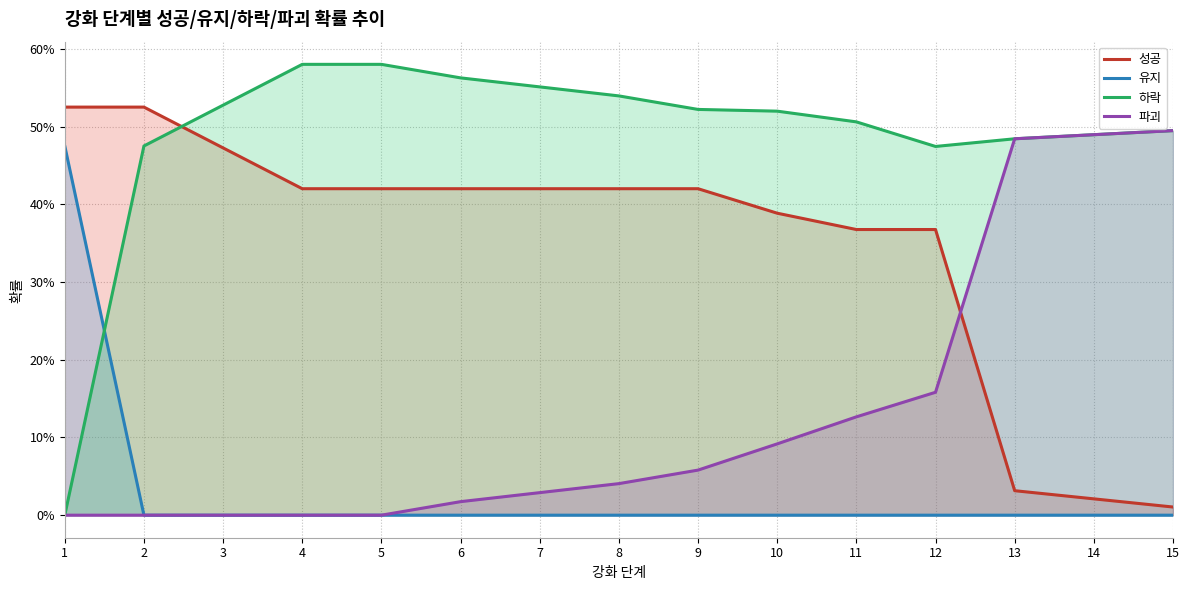

Which series has the largest total across all categories?

하락